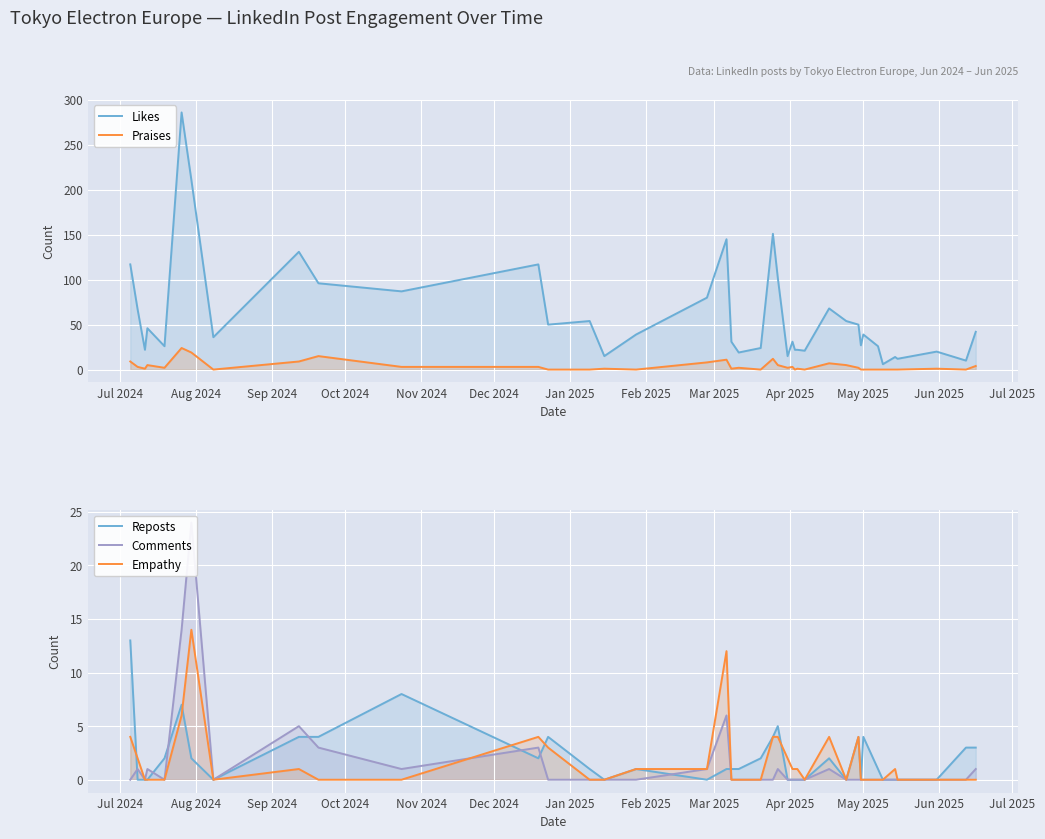

What are all the series names shown in the legend?

Likes, Praises, Reposts, Comments, Empathy